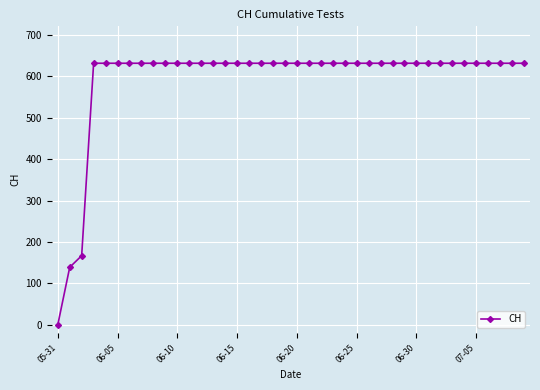

What is the value of the 17th point from the left?

631